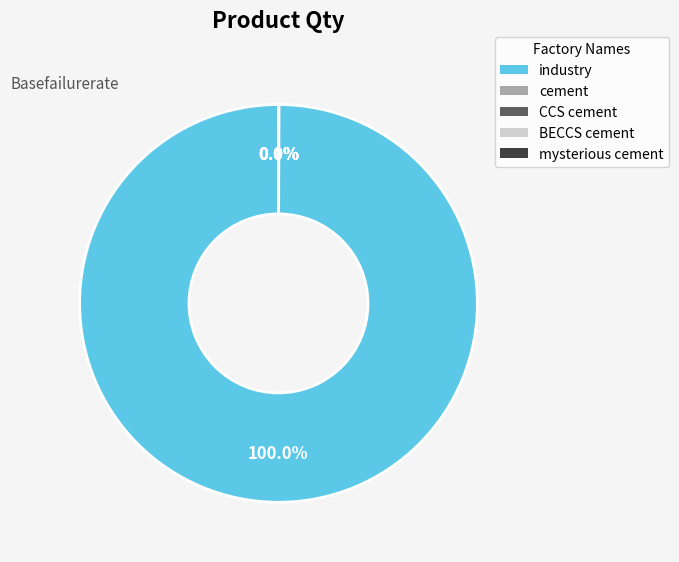

Which category accounts for the majority?

industry